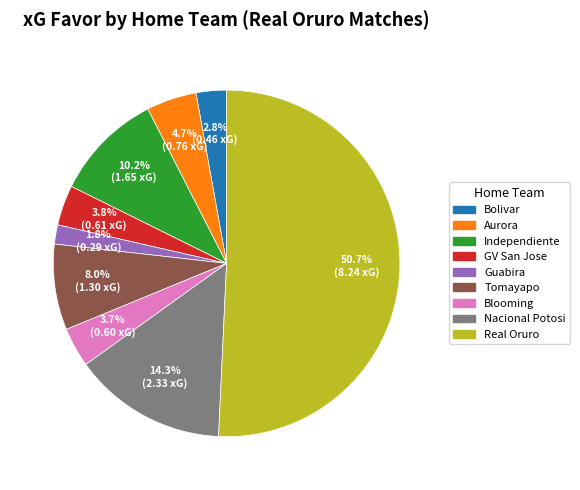

Count the number of slices in the pie.

9